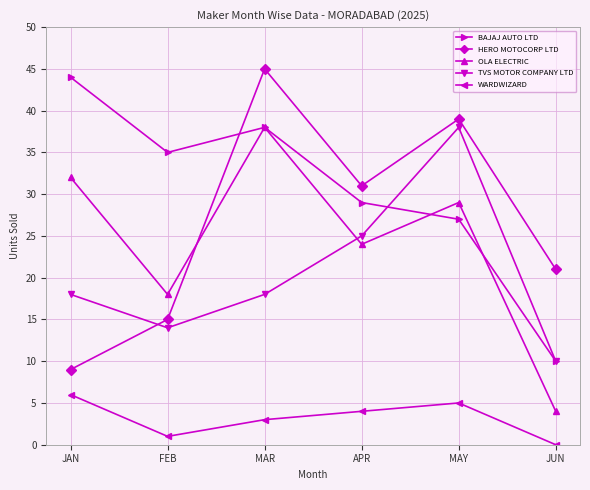

Which series has the widest spread of values?

HERO MOTOCORP LTD